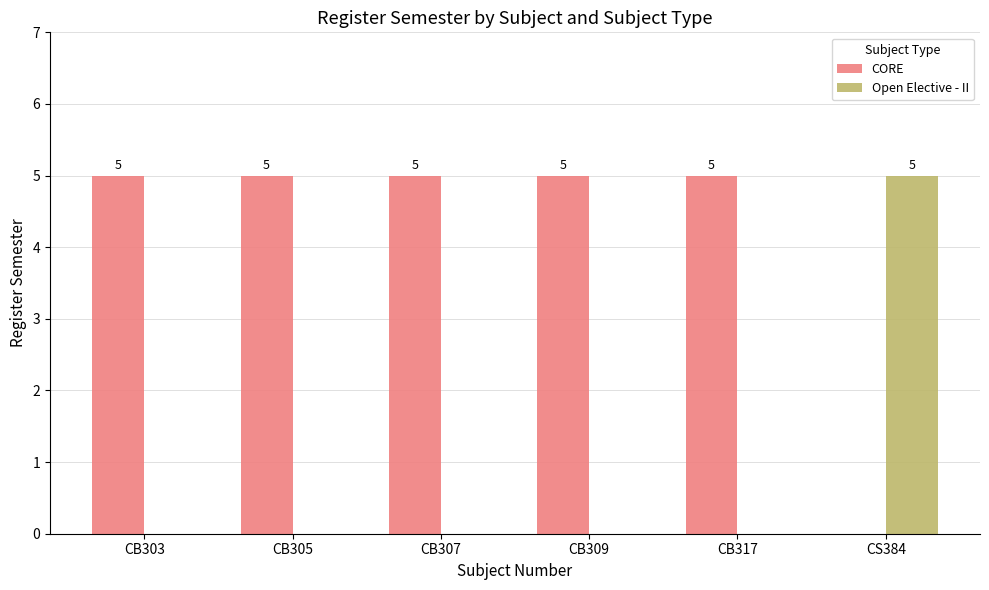

True or false: Open Elective - II has a value of 0 at CB309.

True